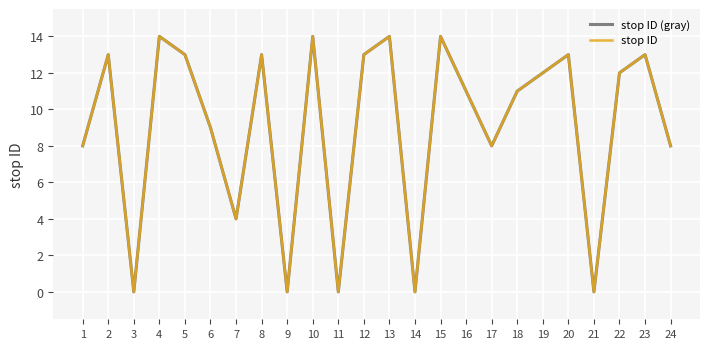

Does the chart have visible grid lines?

Yes